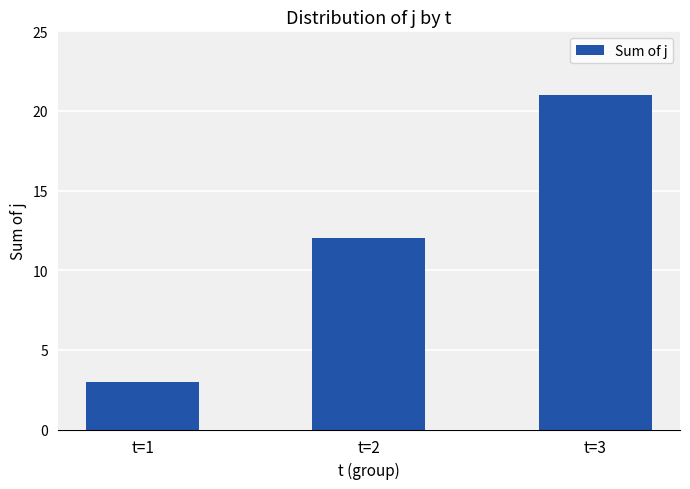

What is the change in value from t=1 to t=2?

+9